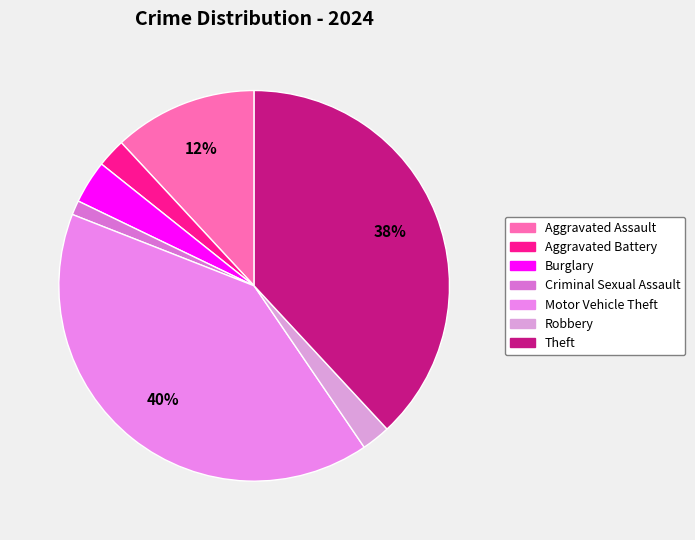

What is the smallest slice in the pie chart?

Criminal Sexual Assault